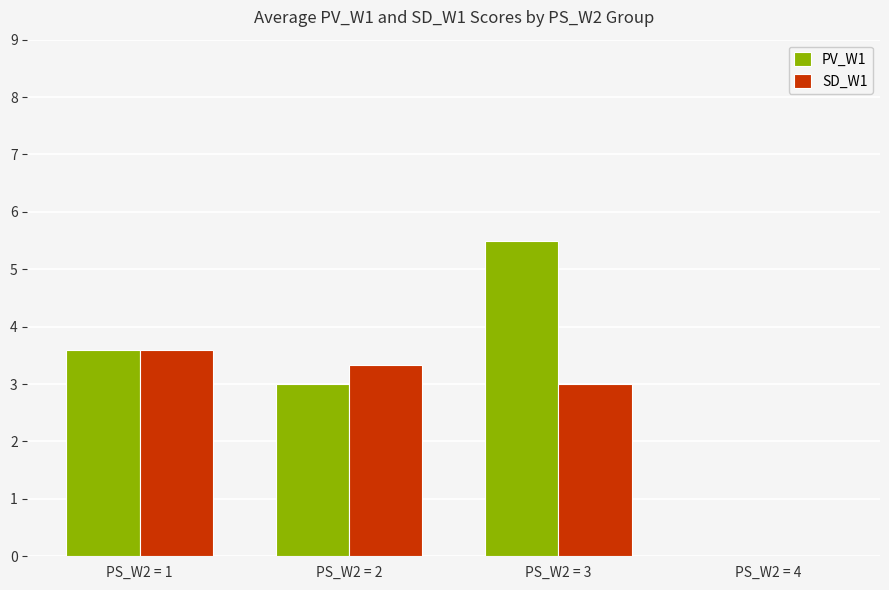

Reading left to right, what are all the values shown in this chart?

PV_W1: PS_W2 = 1=3.6	PS_W2 = 2=3.0	PS_W2 = 3=5.5	PS_W2 = 4=0.0
SD_W1: PS_W2 = 1=3.6	PS_W2 = 2=3.3	PS_W2 = 3=3.0	PS_W2 = 4=0.0